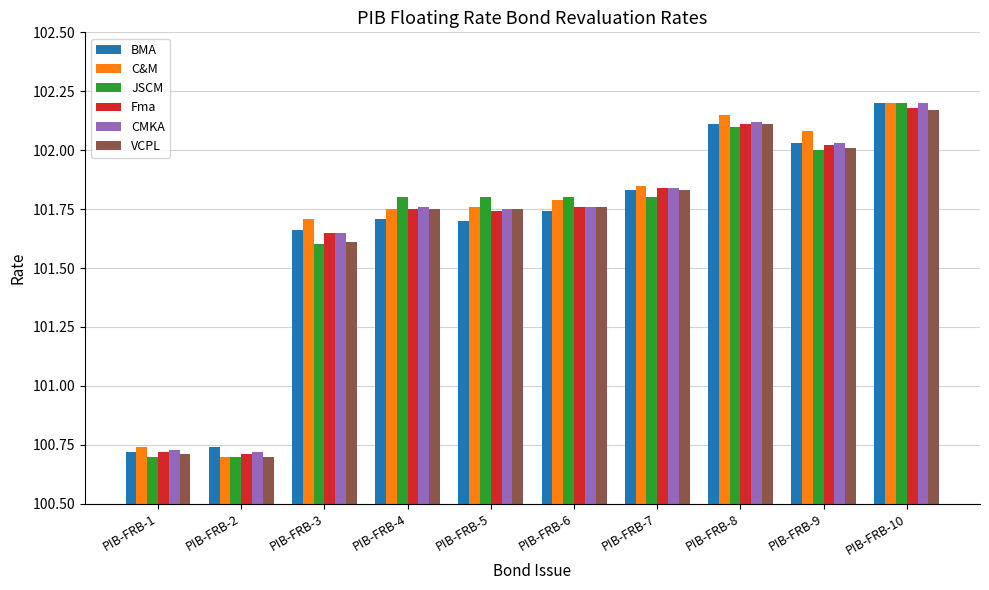

At which label does VCPL reach its peak?

PIB-FRB-10